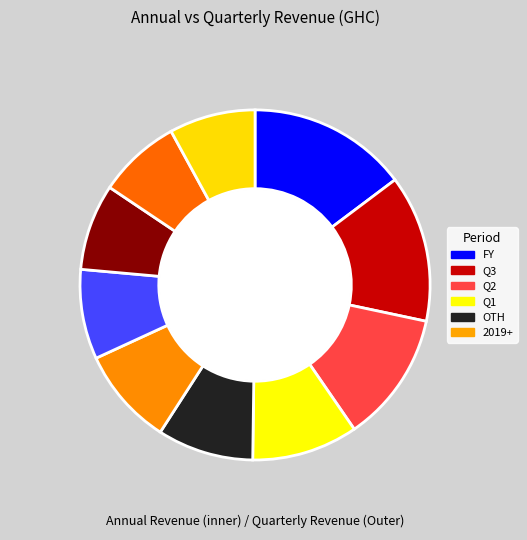

To the nearest percent, what percentage of the pie is 2020?

8%